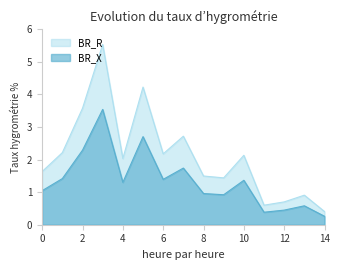

Reading left to right, extract all data points from this chart.

BR_R: 1.6	2.2	3.6	5.5	2.0	4.2	2.2	2.7	1.5	1.4	2.1	0.6	0.7	0.9	0.4
BR_X: 1.0	1.4	2.3	3.5	1.3	2.7	1.4	1.7	1.0	0.9	1.4	0.4	0.4	0.6	0.3